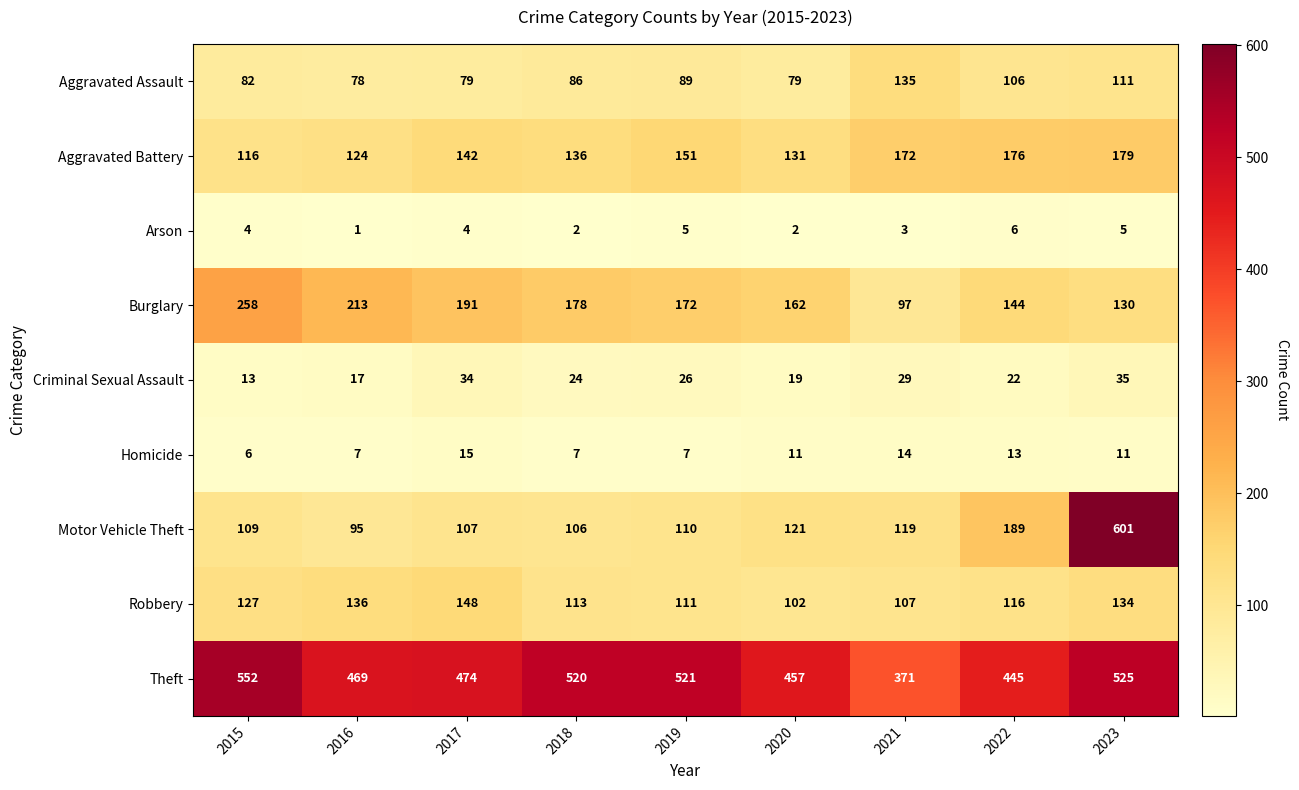

What is the greatest value displayed?

601